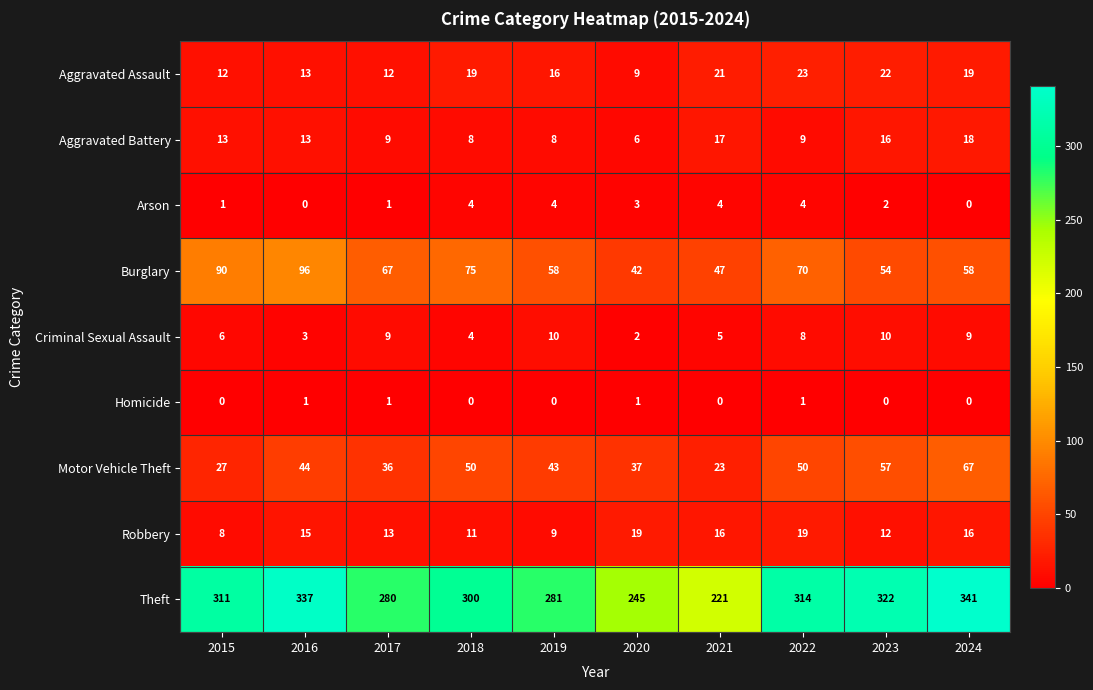

What is the total value across all series at 2018?

471